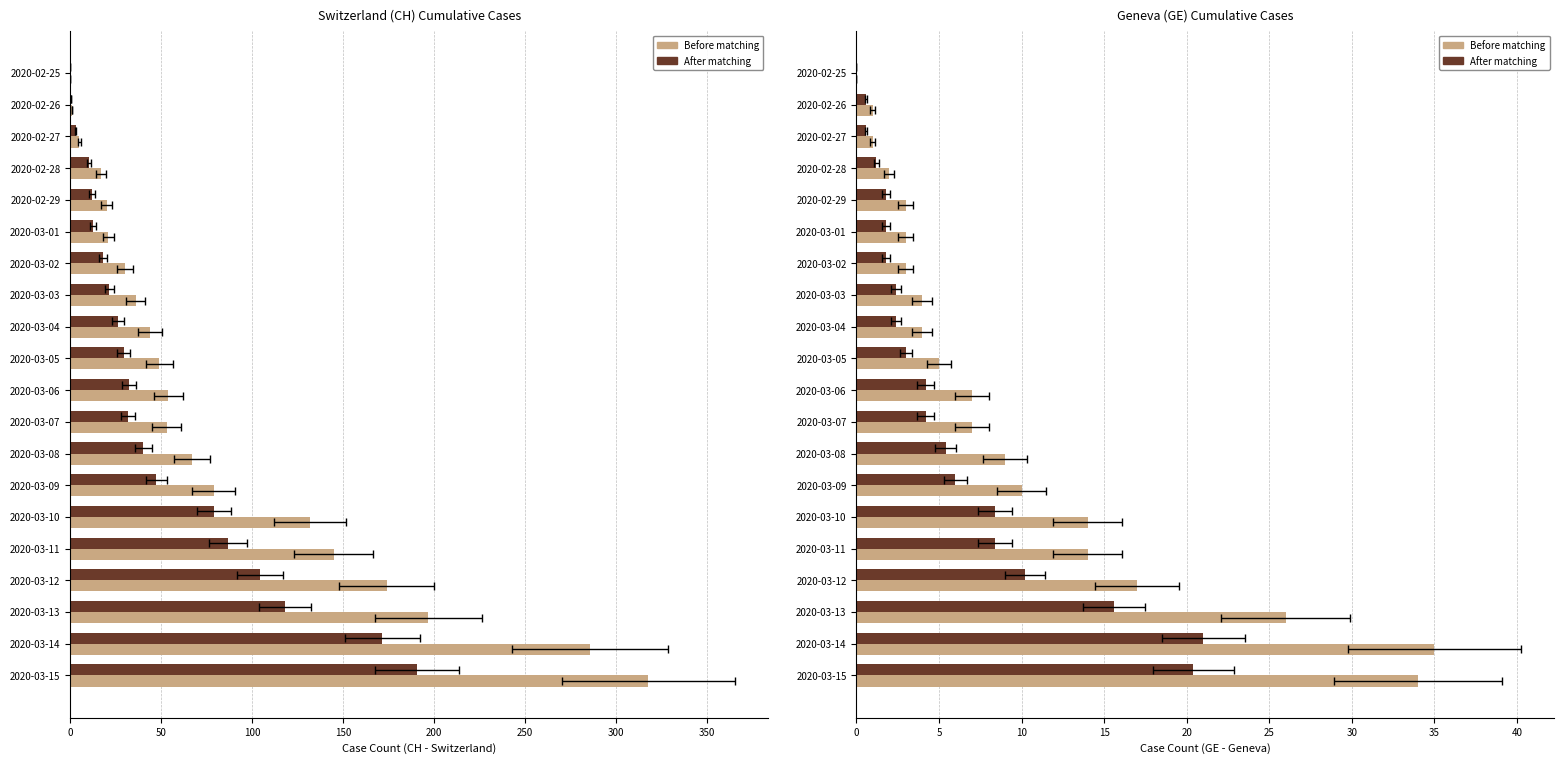

Which series changed the most between 2020-02-26 and 2020-03-04?

Before matching